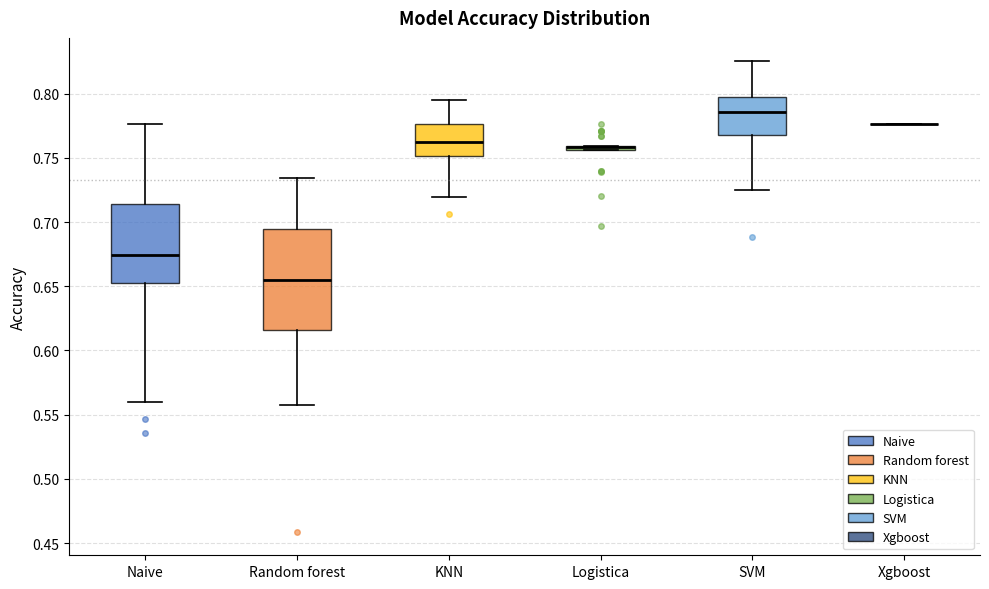

Where is the lower edge of the box for SVM on the y-axis? The values are not printed on the chart, so give them approximately, as read against the axis.

0.770